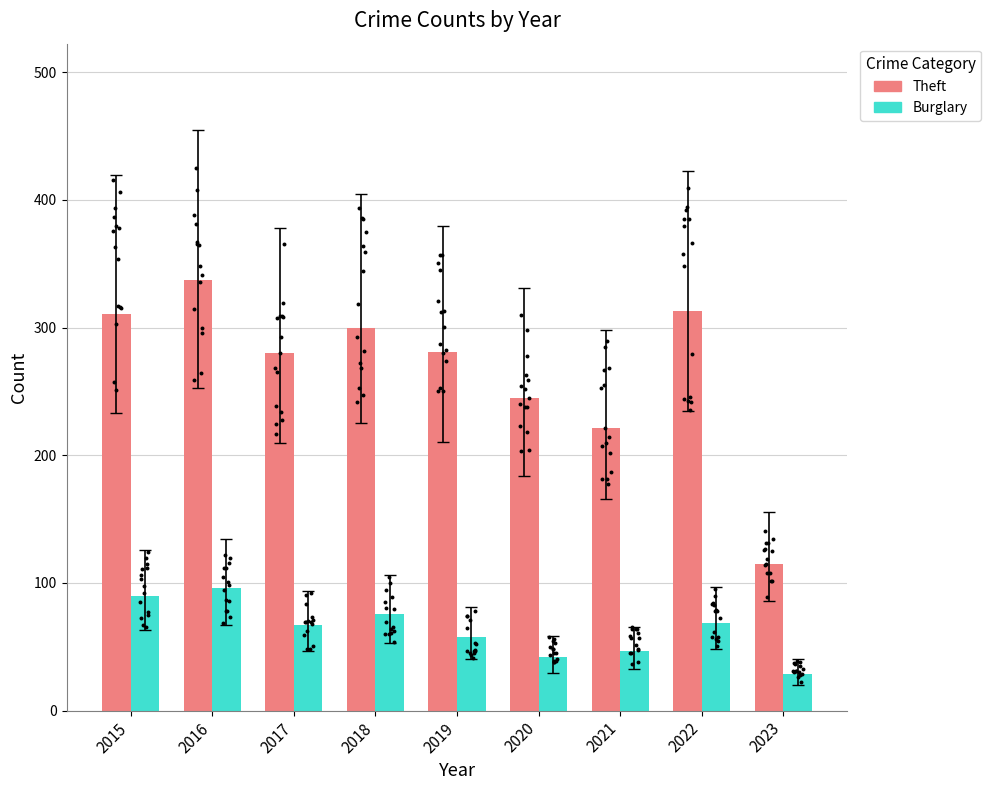

Which series reaches the minimum Y coordinate?

Burglary